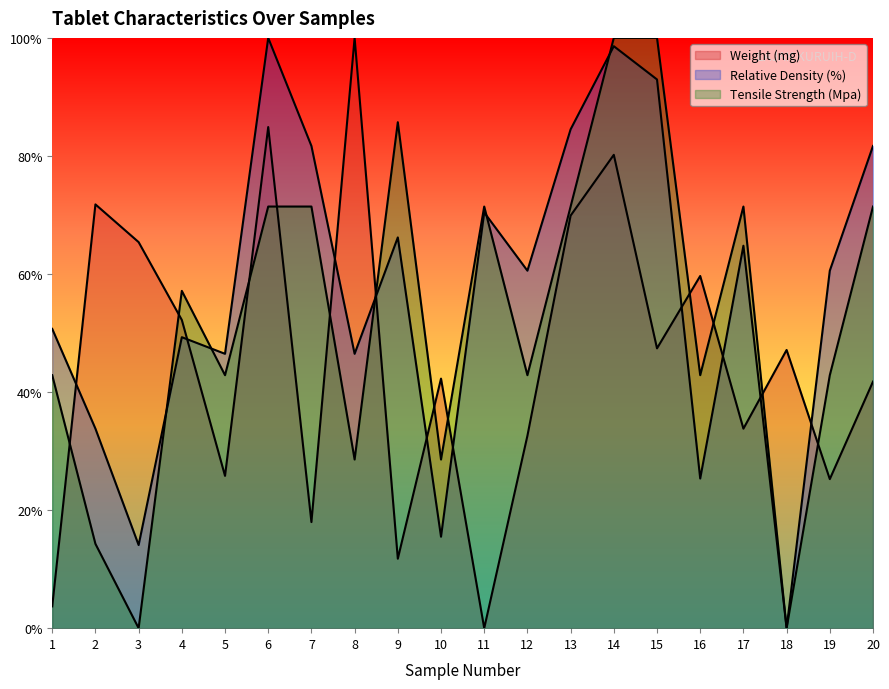

What is the sum of all Relative Density (%) values?

1143.7